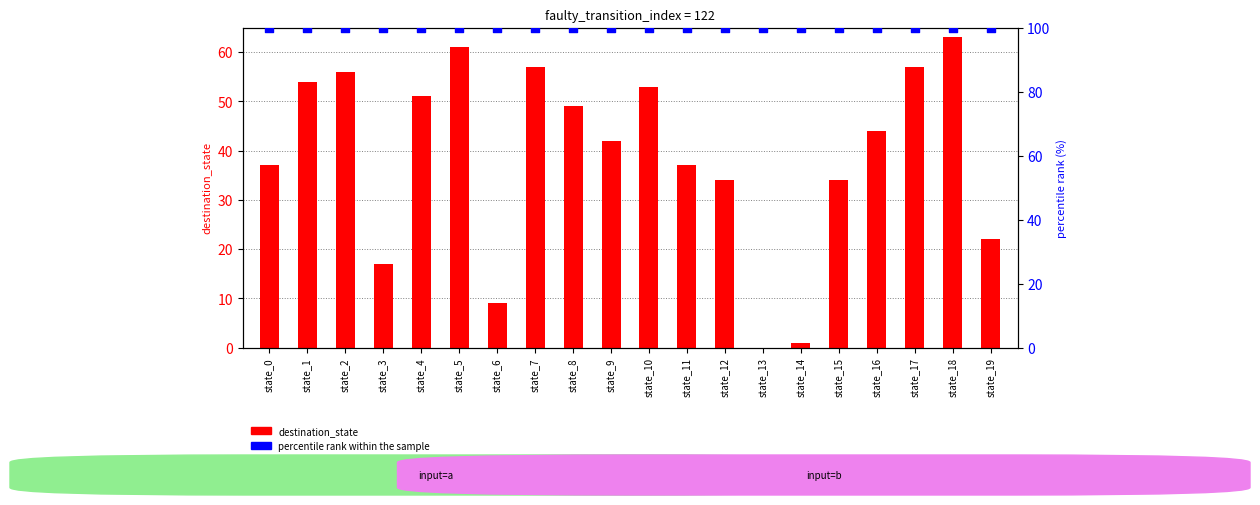

Which series reaches the maximum Y coordinate?

percentile rank within the sample